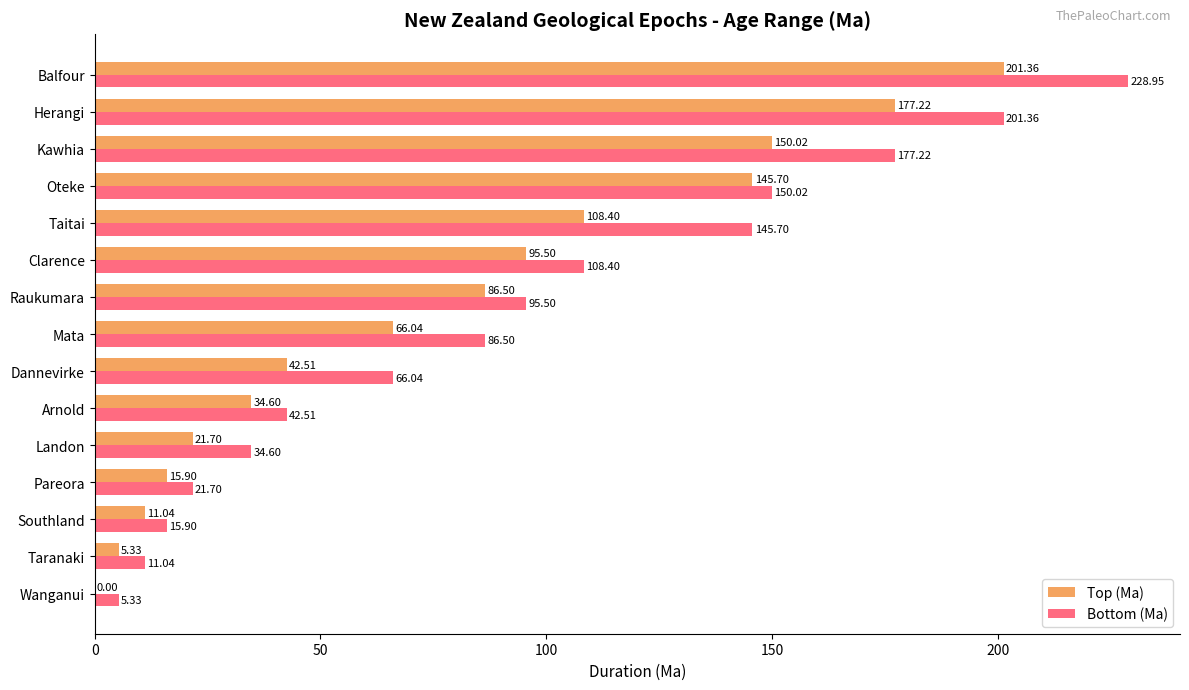

What are all the series names shown in the legend?

Top (Ma), Bottom (Ma)